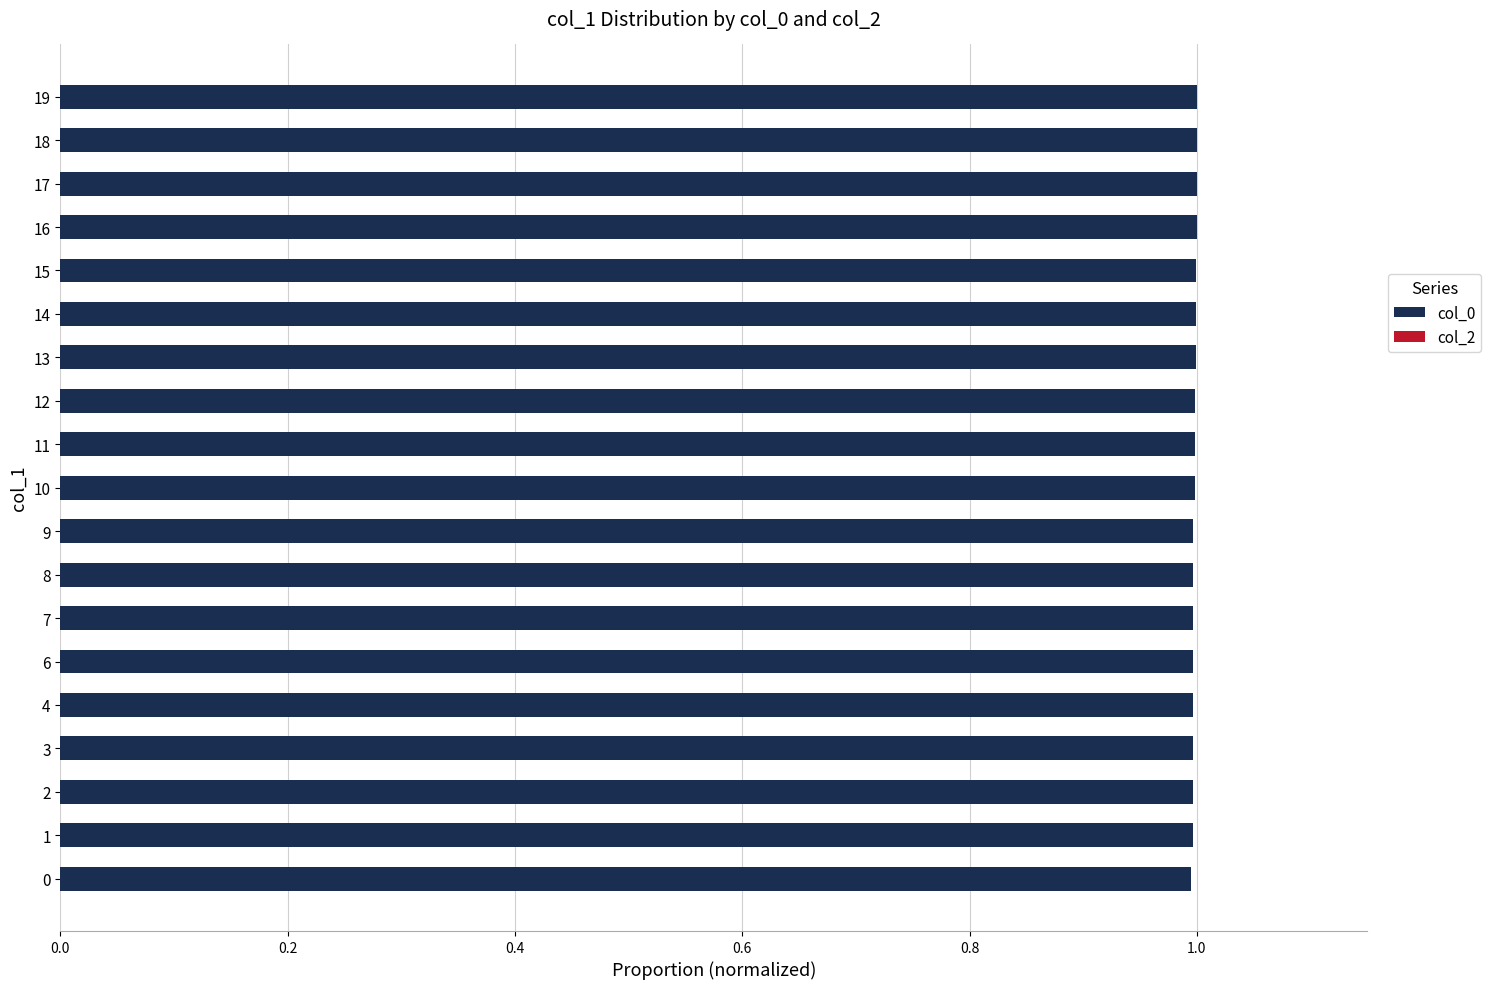

How many bars are there in total?

19